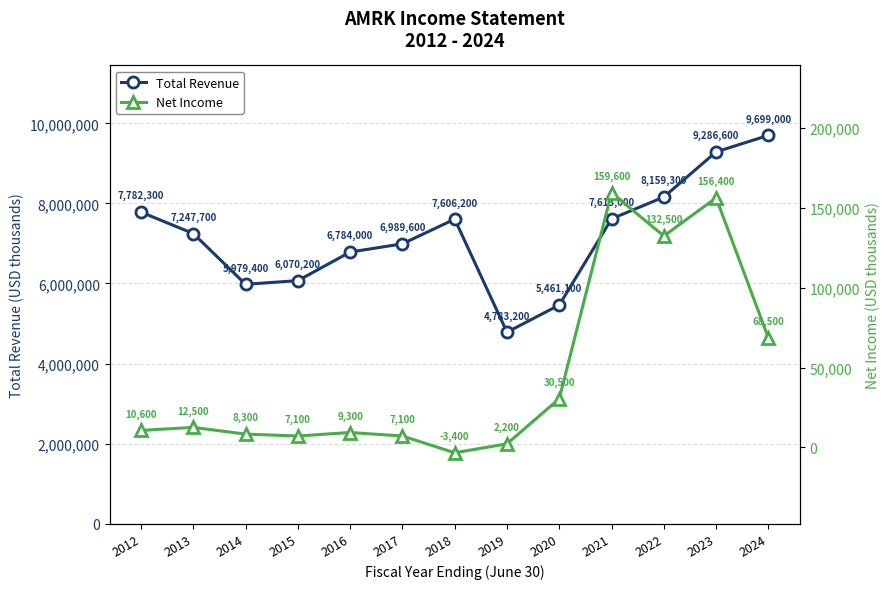

The value of Net Income at 2015 is 2962. True or false?

False